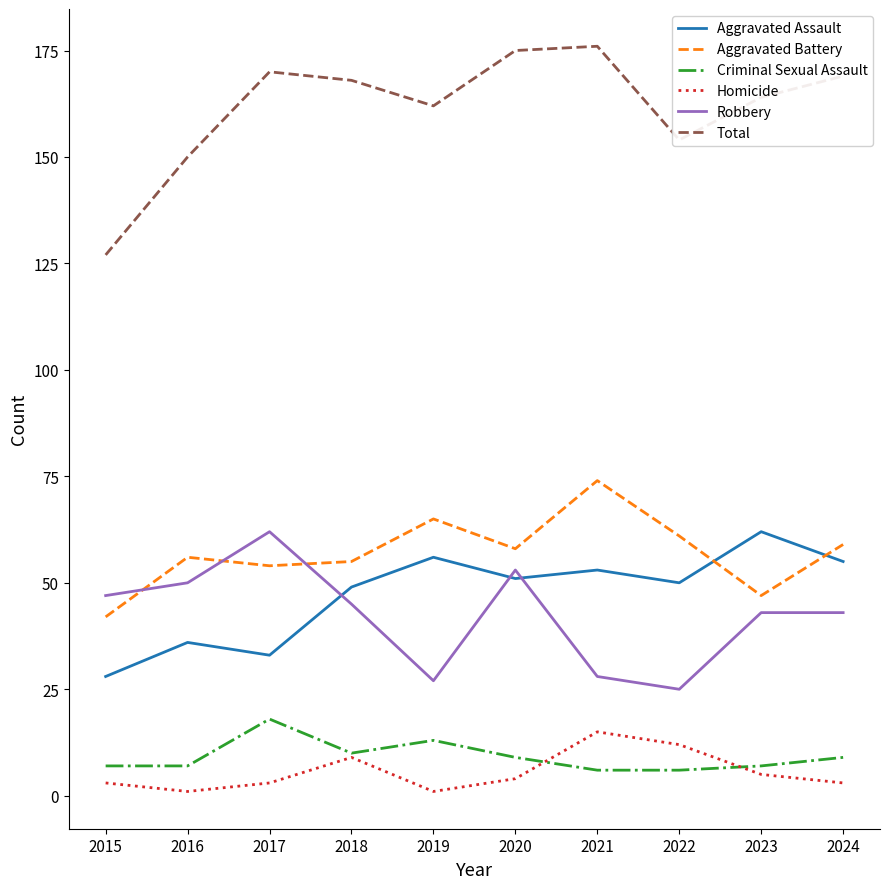

What is the difference between the maximum and minimum values in the Aggravated Battery series?

32